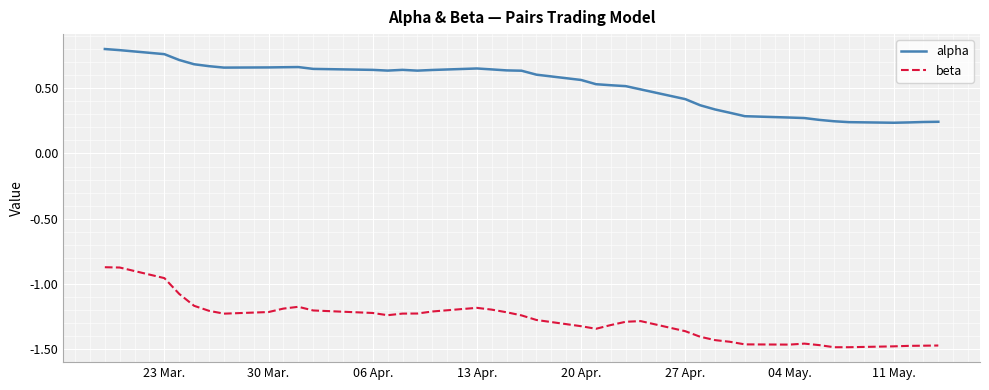

List the series in order of their peak value, lowest first.

beta, alpha